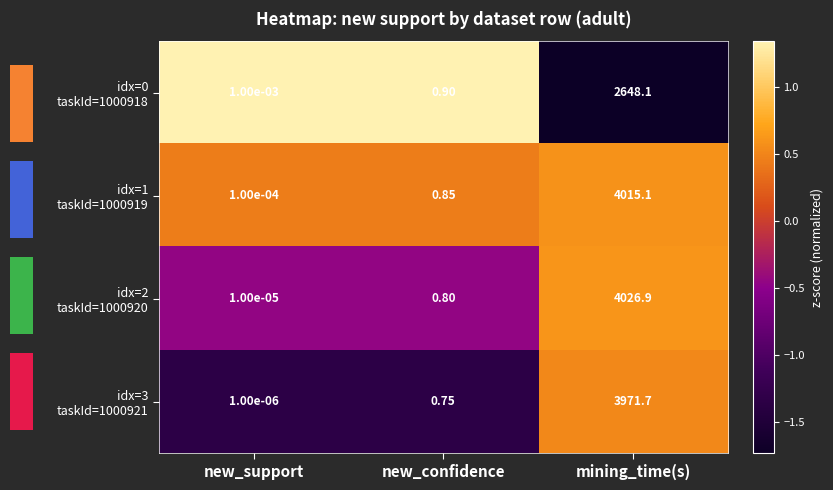

The idx=3 taskId=1000921 series shows -1.3 at new_confidence. True or false?

True